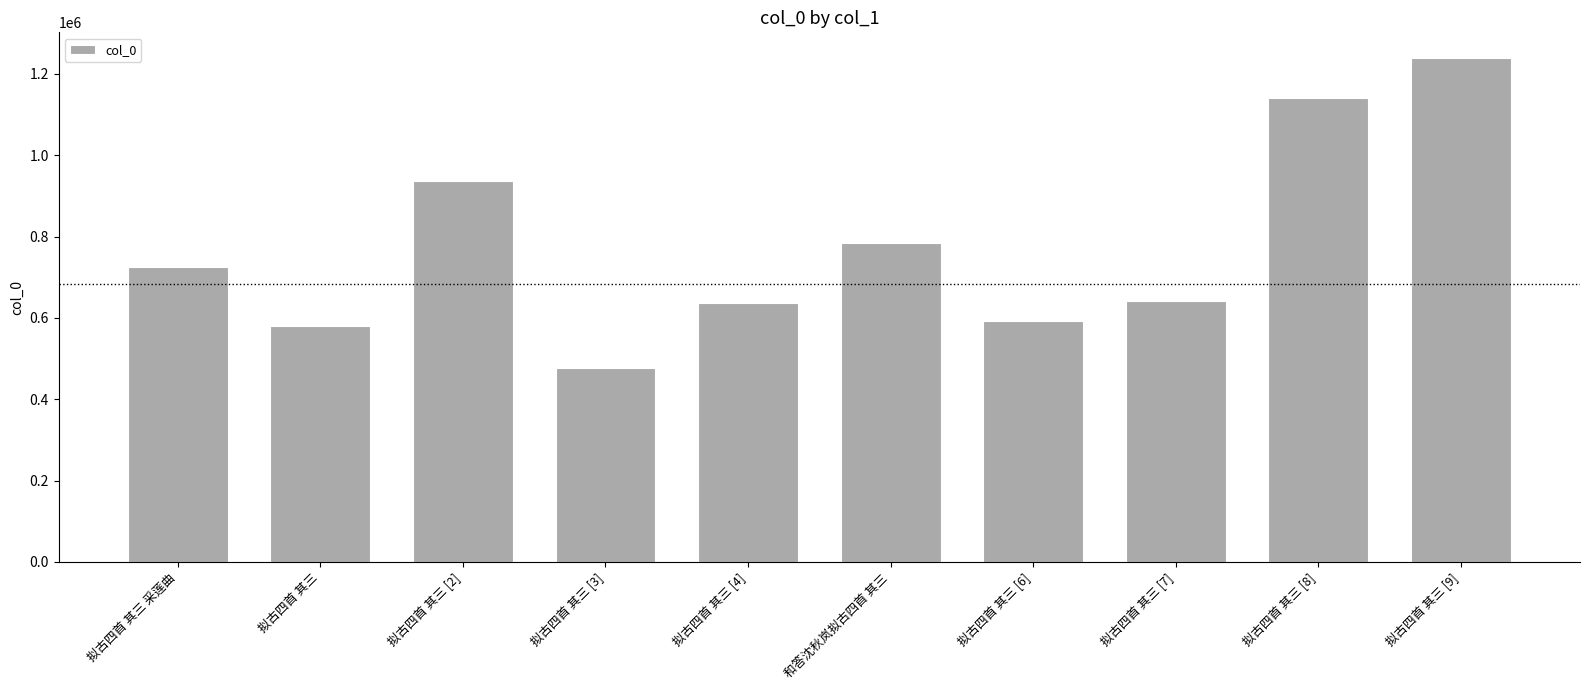

Is it true that the value at 和答沈秋岚拟古四首 其三 is 496355?

False